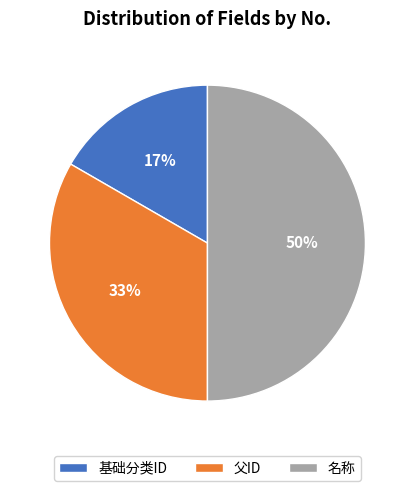

What percentage is the 父ID slice, to the nearest percent?

33%